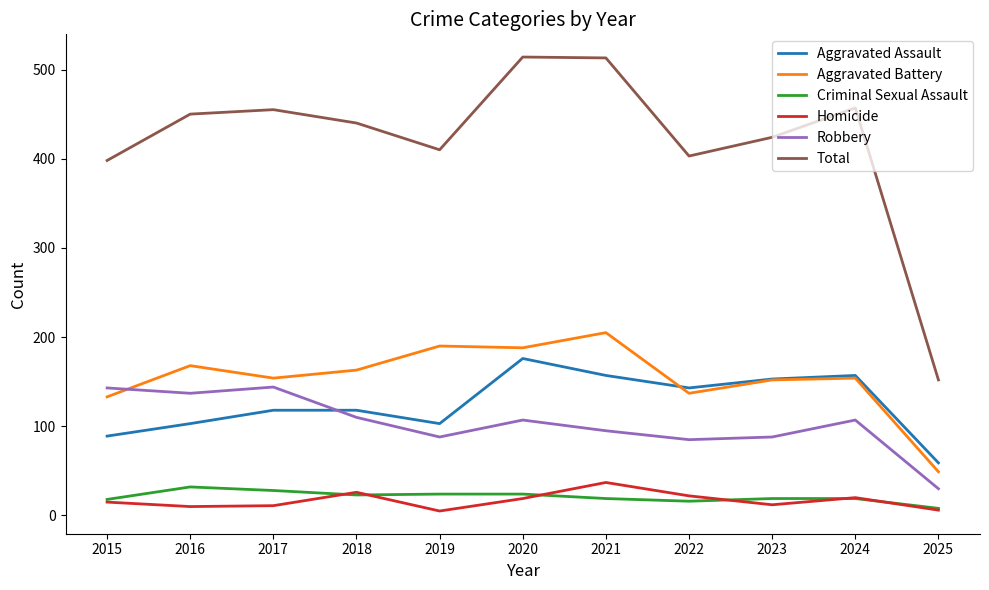

True or false: Homicide and Aggravated Assault cross at least once.

False